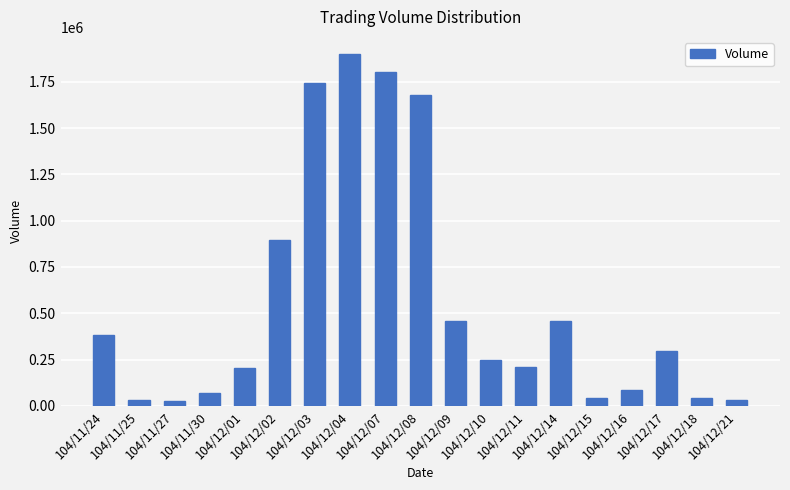

What is the difference between the second highest and second lowest values?

1771000